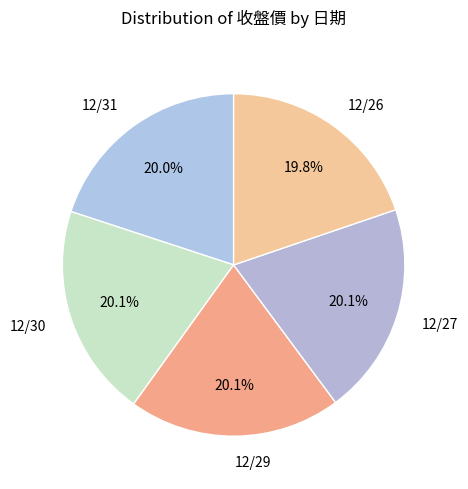

What is the ratio of the value at 12/31 to the value at 12/29?

1.0